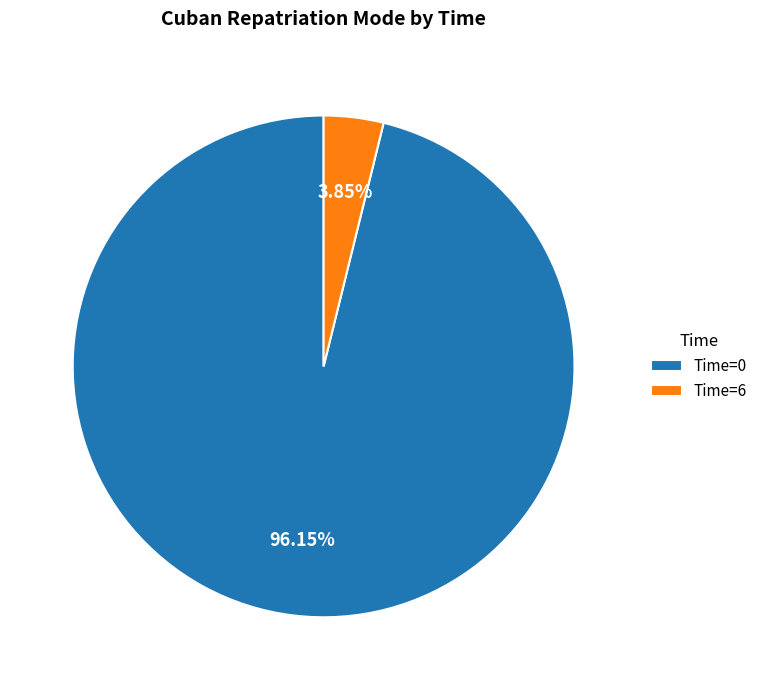

Rank the categories by value from lowest to highest.

Time=6, Time=0